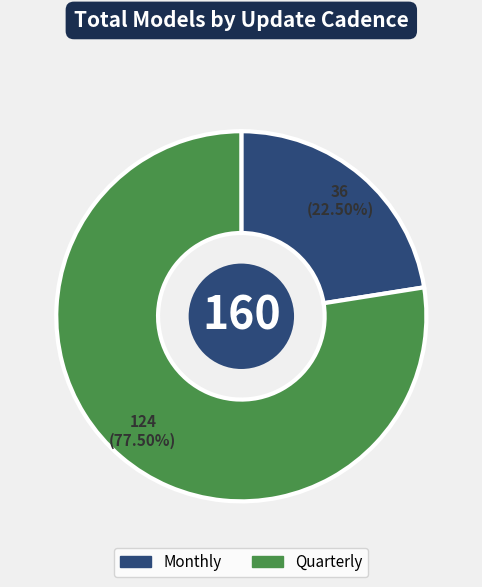

The Quarterly slice represents 87% of the pie. True or false?

False